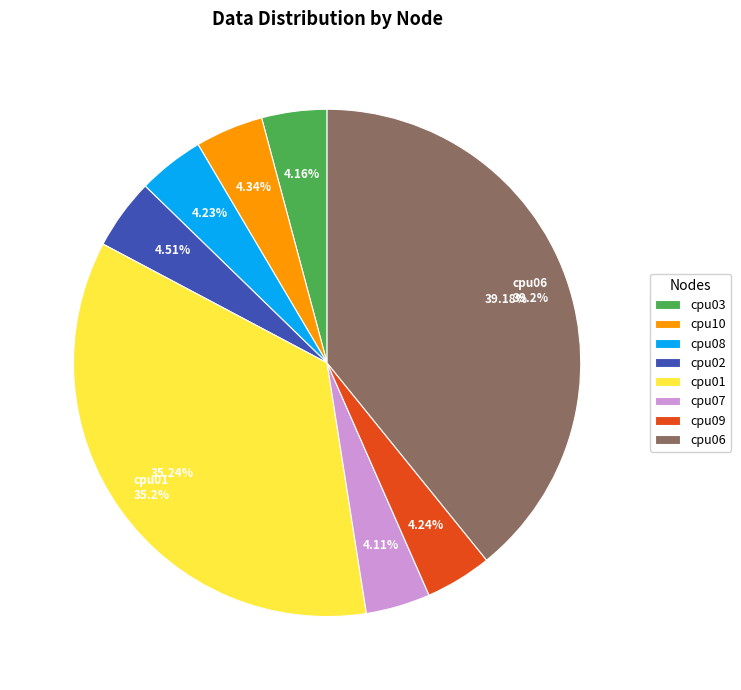

True or false: cpu09 accounts for 4% of the total.

True